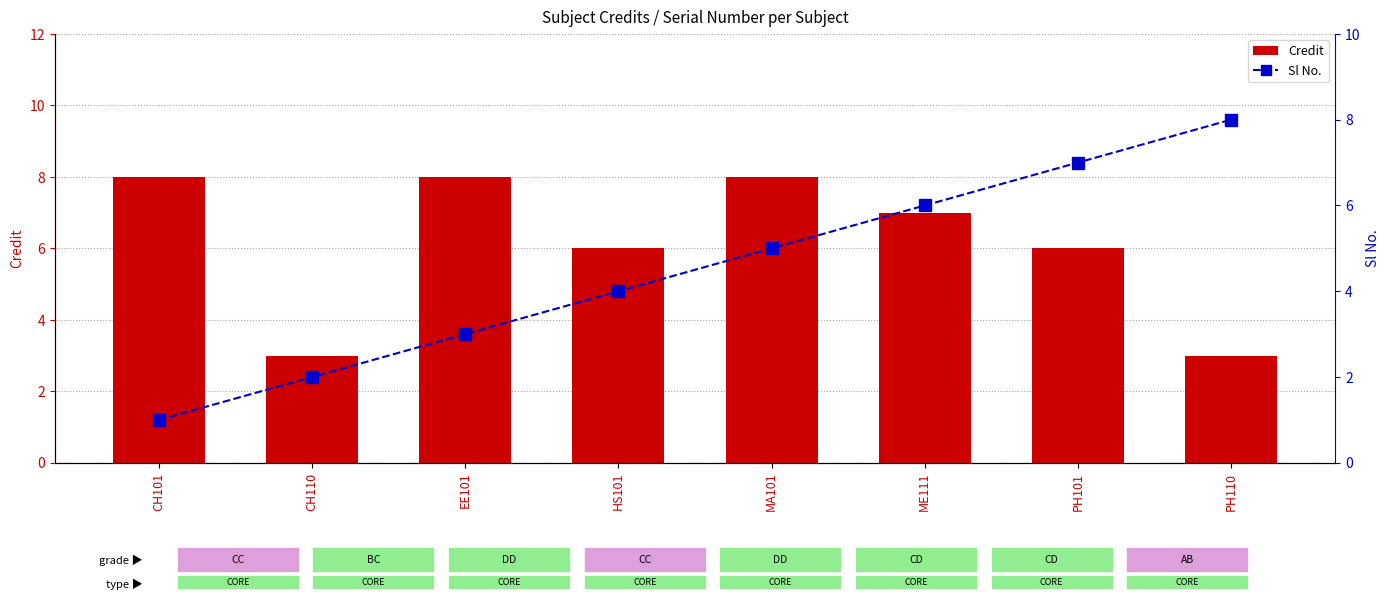

Which series changed the most between CH101 and PH110?

Sl No.